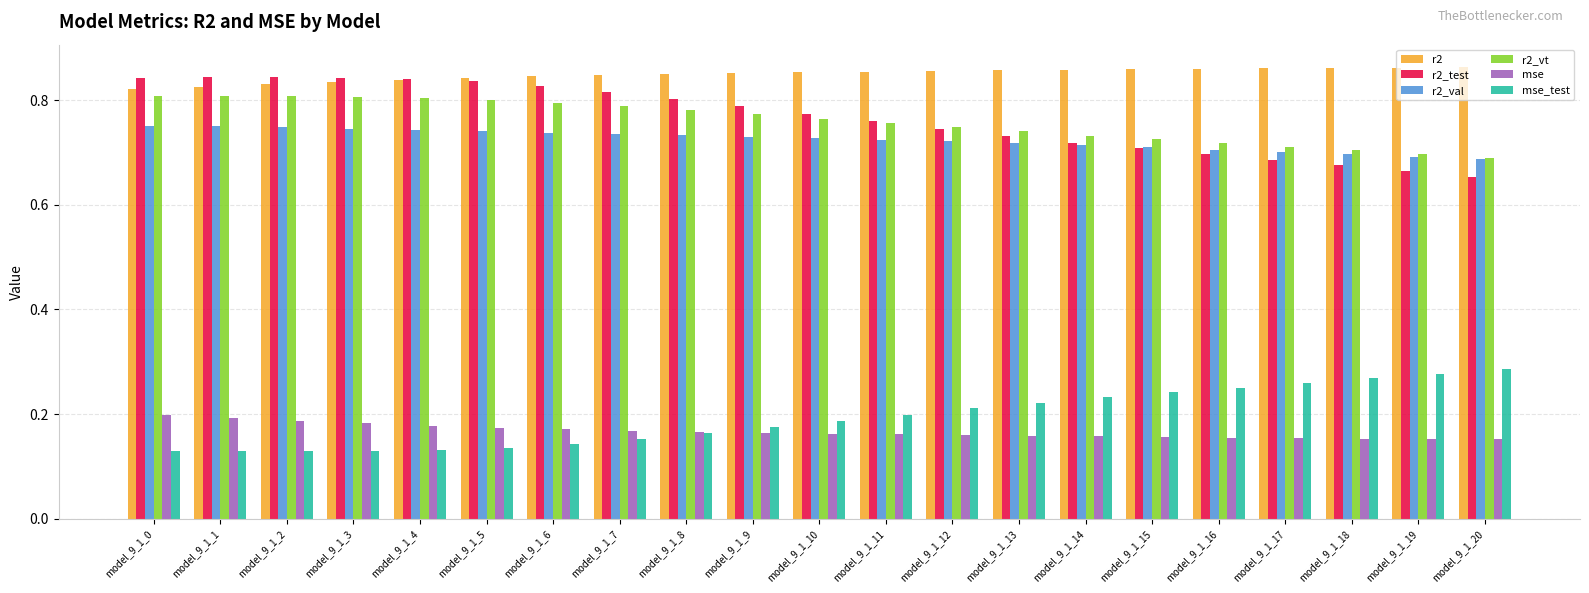

What is the sum of the r2_val values at model_9_1_14 and model_9_1_19?

1.4